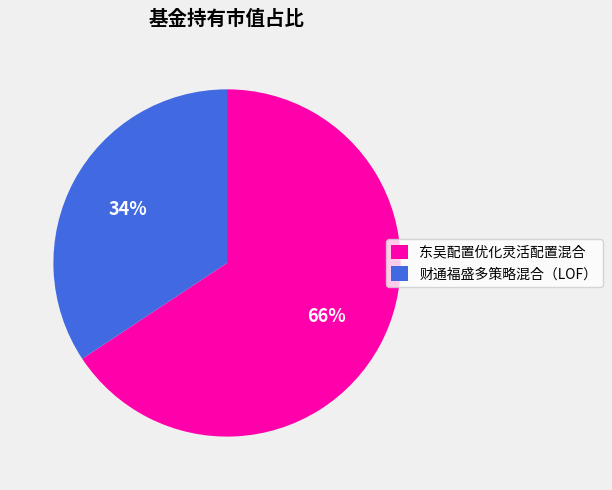

To the nearest percent, what percentage of the pie is 东吴配置优化灵活配置混合?

66%